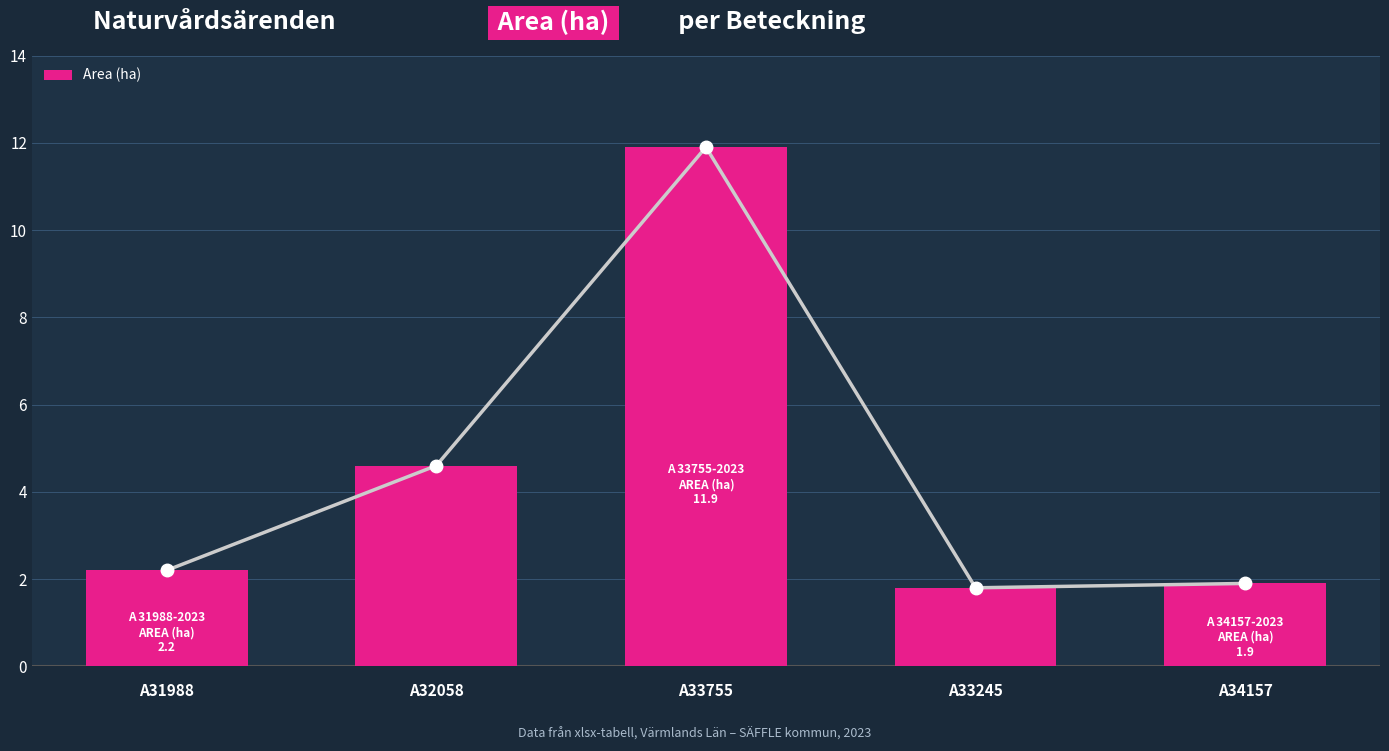

Is it true that the value at A31988 is 2.2?

True